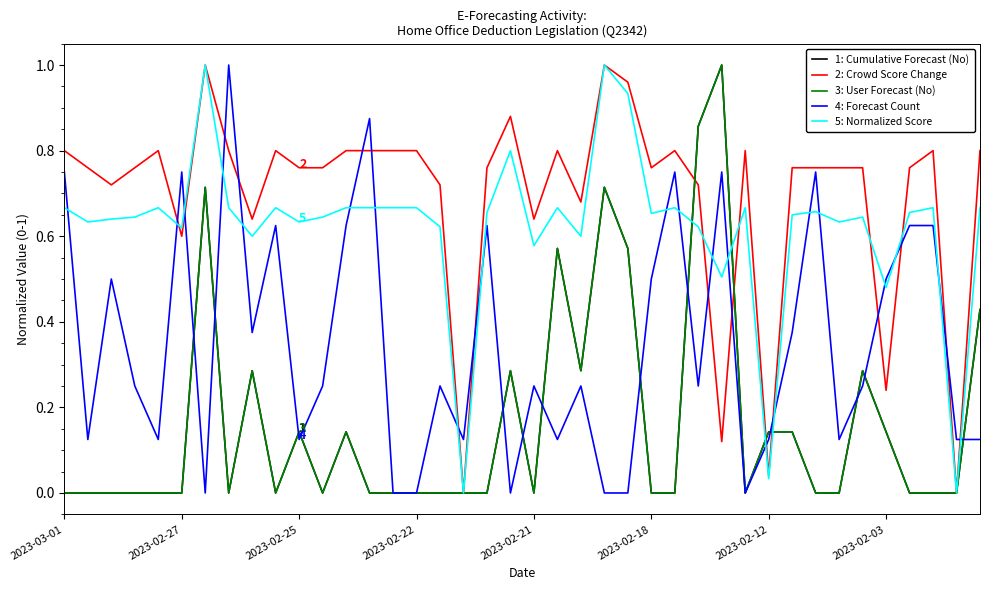

Does the chart display data point markers on the line(s)?

No